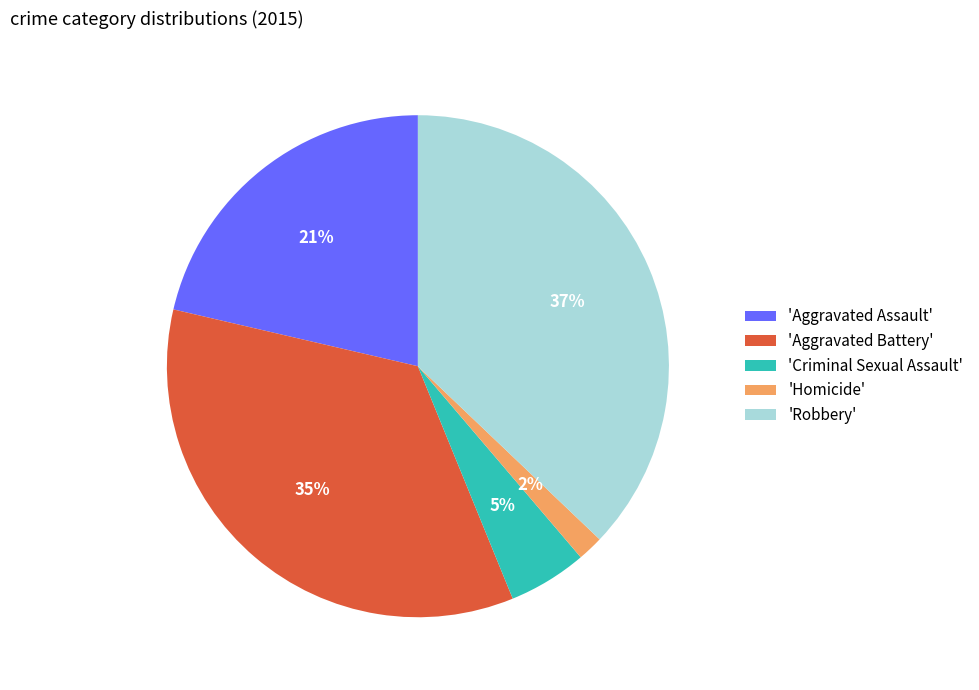

Is it true that 'Robbery' is 37% of the pie?

True